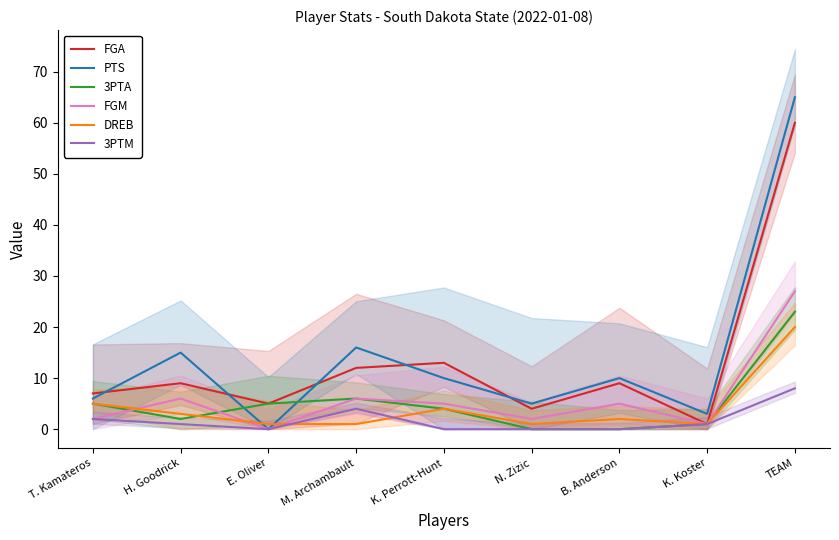

Does the chart display data point markers on the line(s)?

No